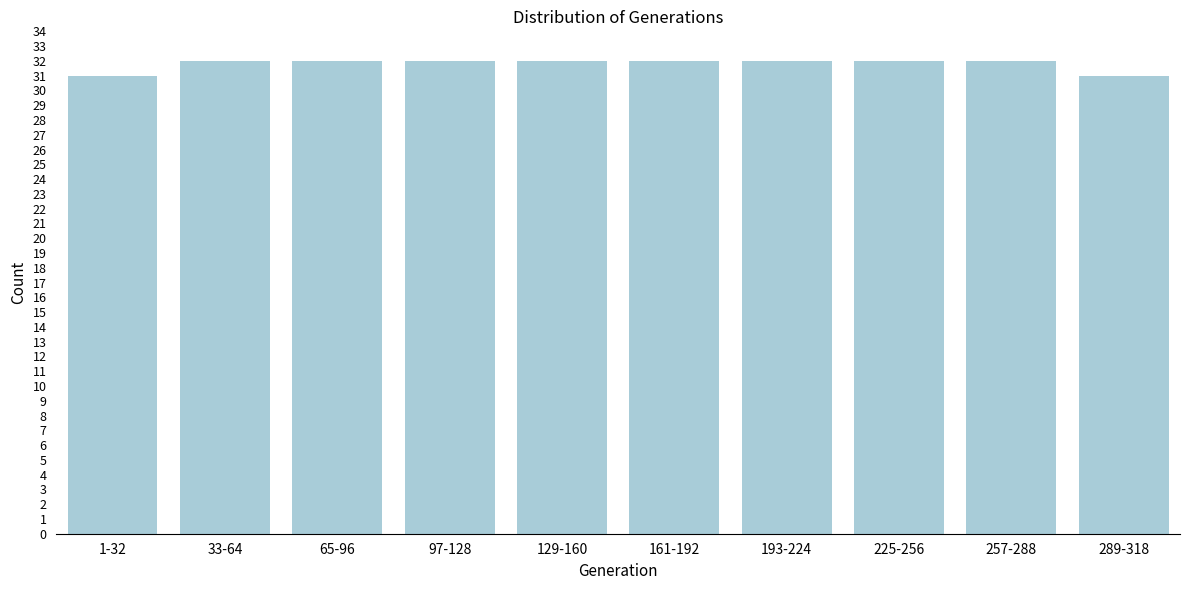

Reading left to right, what are all the values shown in this chart?

31	32	32	32	32	32	32	32	32	31